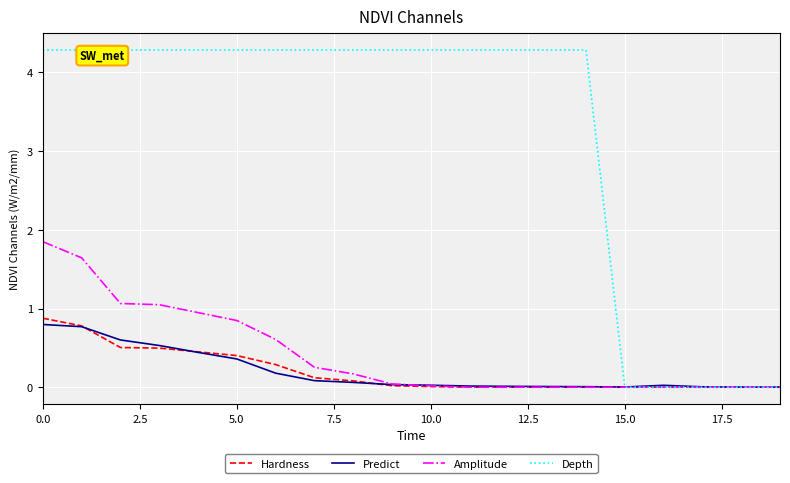

Which series has the widest spread of values?

Depth